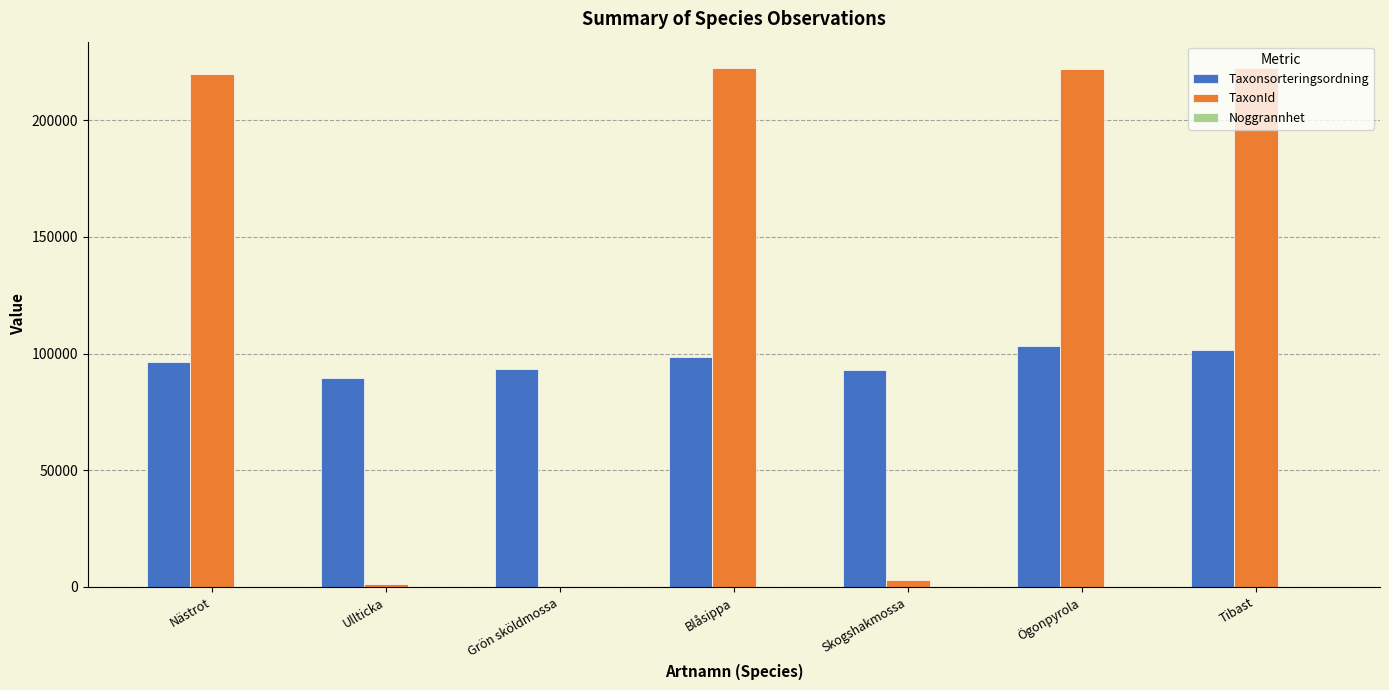

What is the total value across all series at Nästrot?

316317